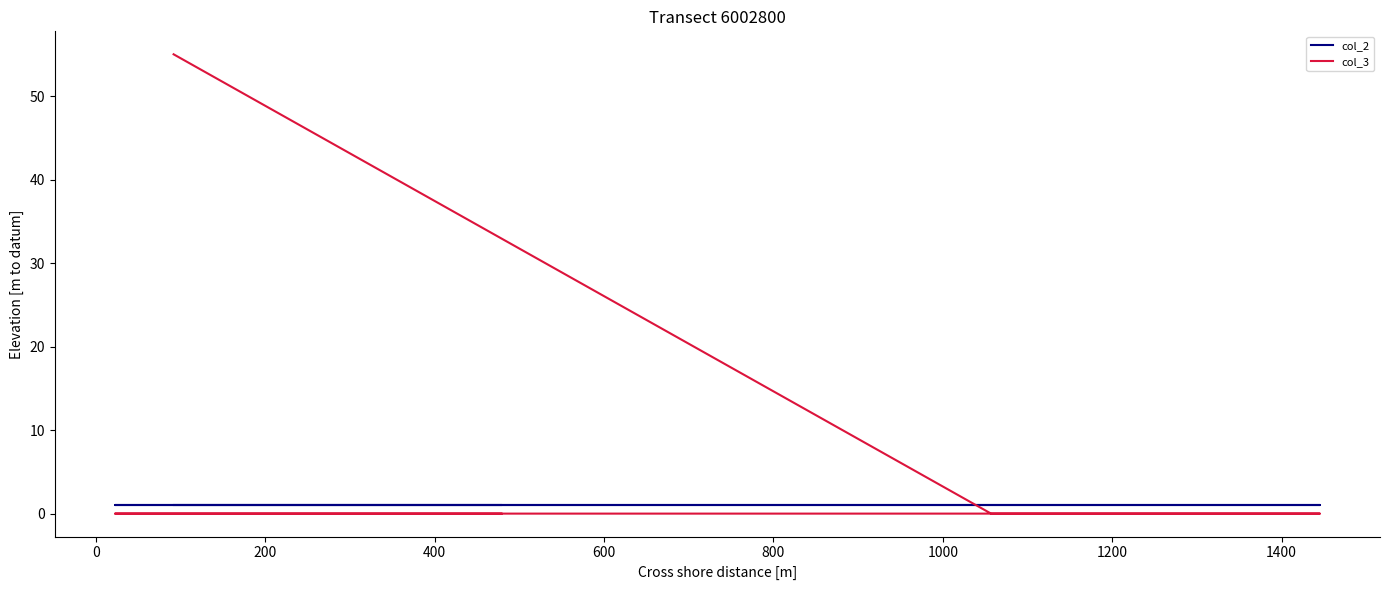

What is the label of the 4th point from the left?

400